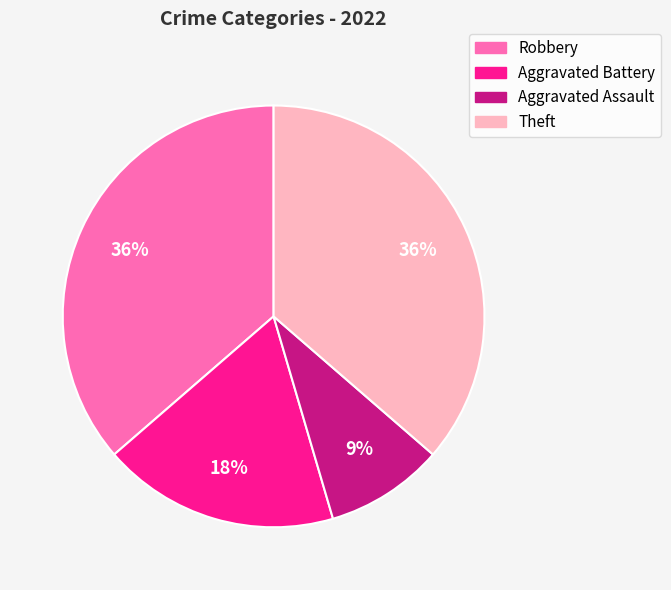

Which slice is the smallest?

Aggravated Assault